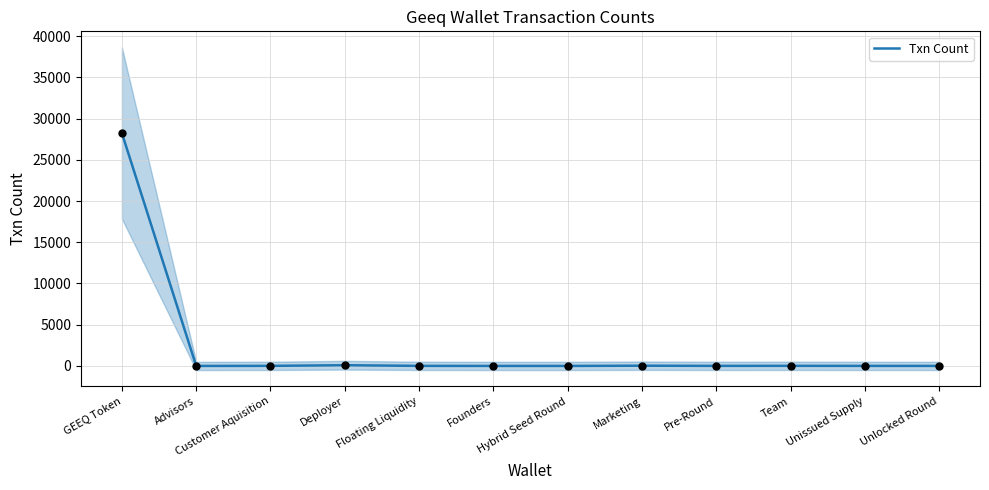

Approximately how many times larger is the value at Pre-Round compared to Floating Liquidity?

0.9